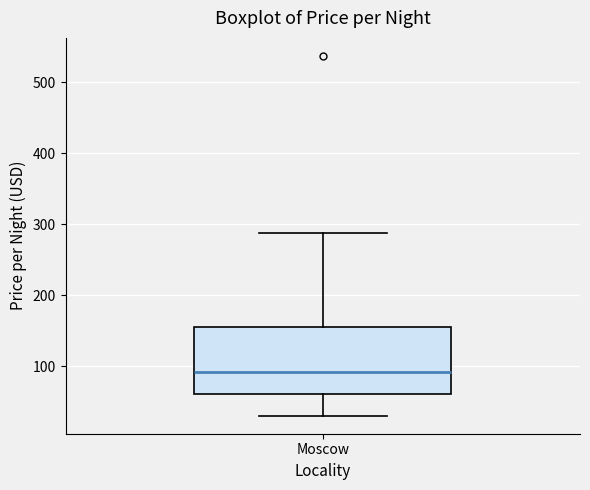

Read this box plot against the y-axis: the position of the median line, the range covered by the box, and the ends of both whiskers. The values are not printed on the chart, so give them approximately, as read against the axis.

median 90, box 60 to 160, whiskers 30 to 290